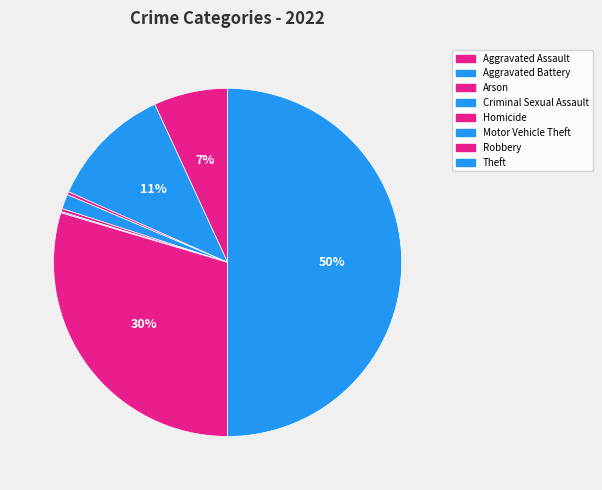

What is the ratio of the value at Aggravated Assault to the value at Aggravated Battery?

0.6